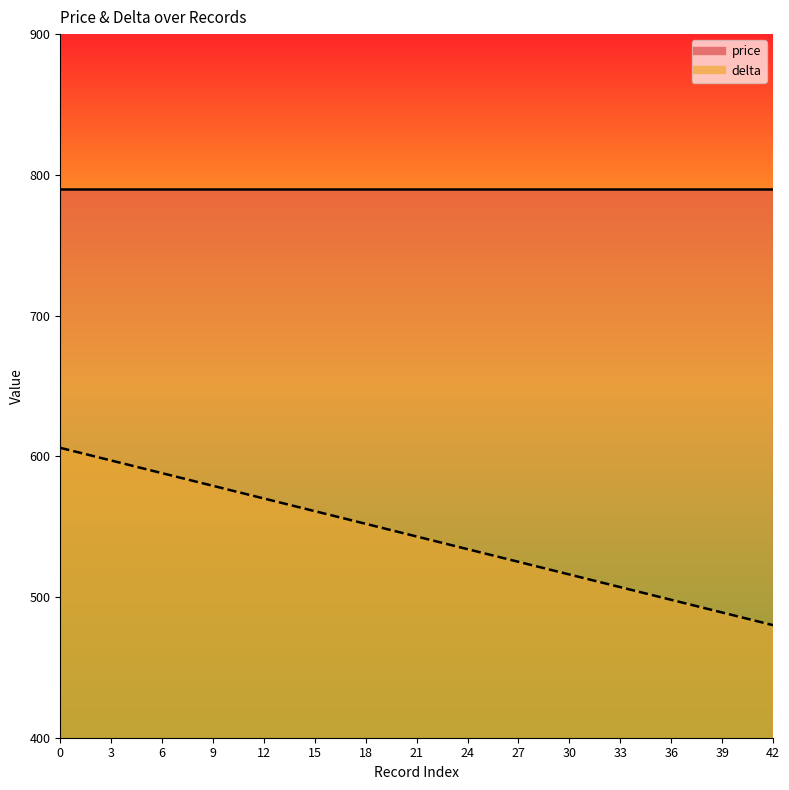

What is the difference between the values at 24 and 30?

18